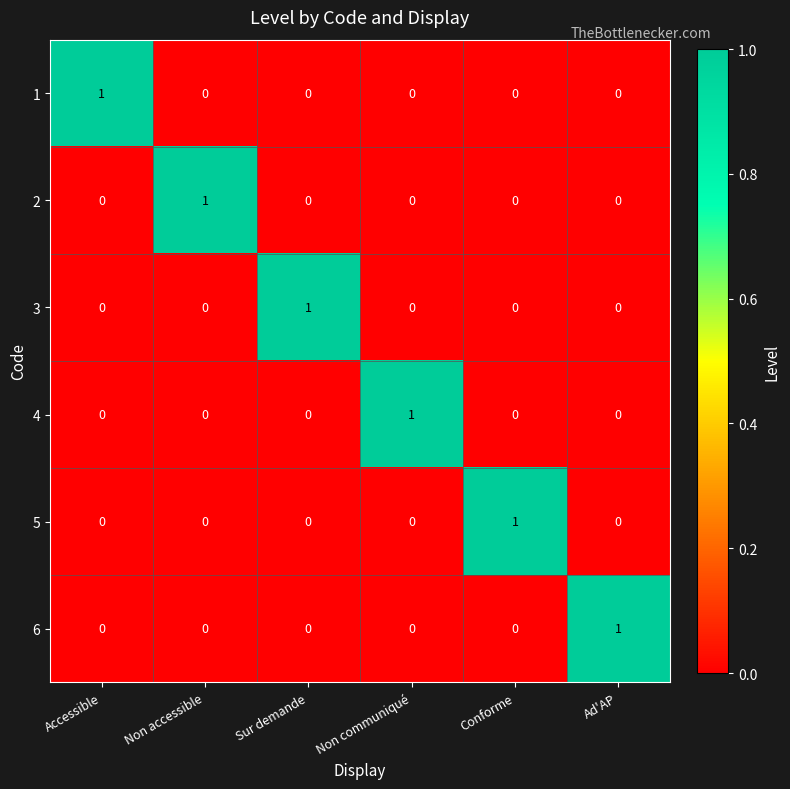

At how many categories does at least one series exceed 0?

6